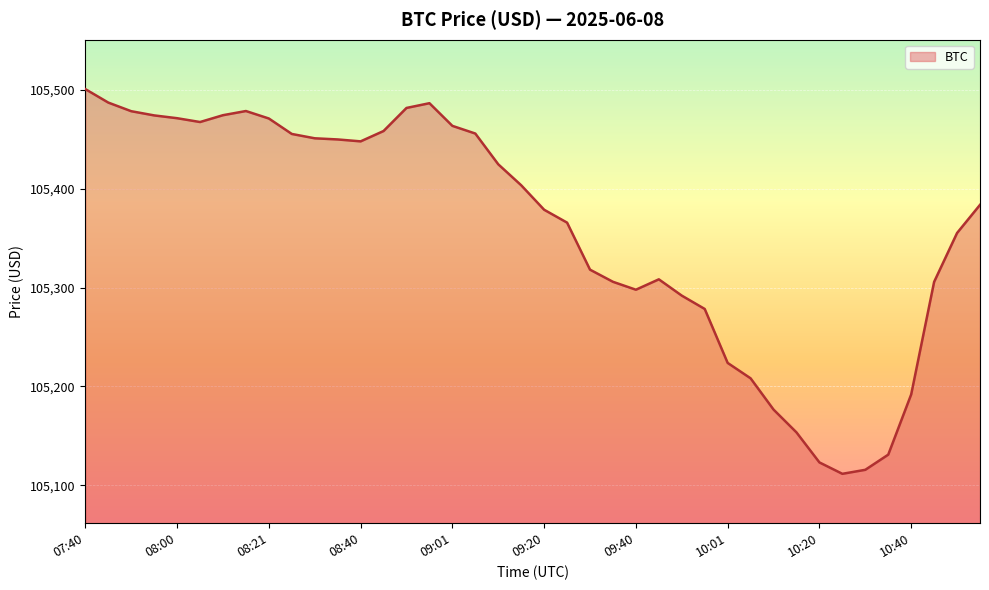

What is the difference between the maximum and minimum values?

389.4